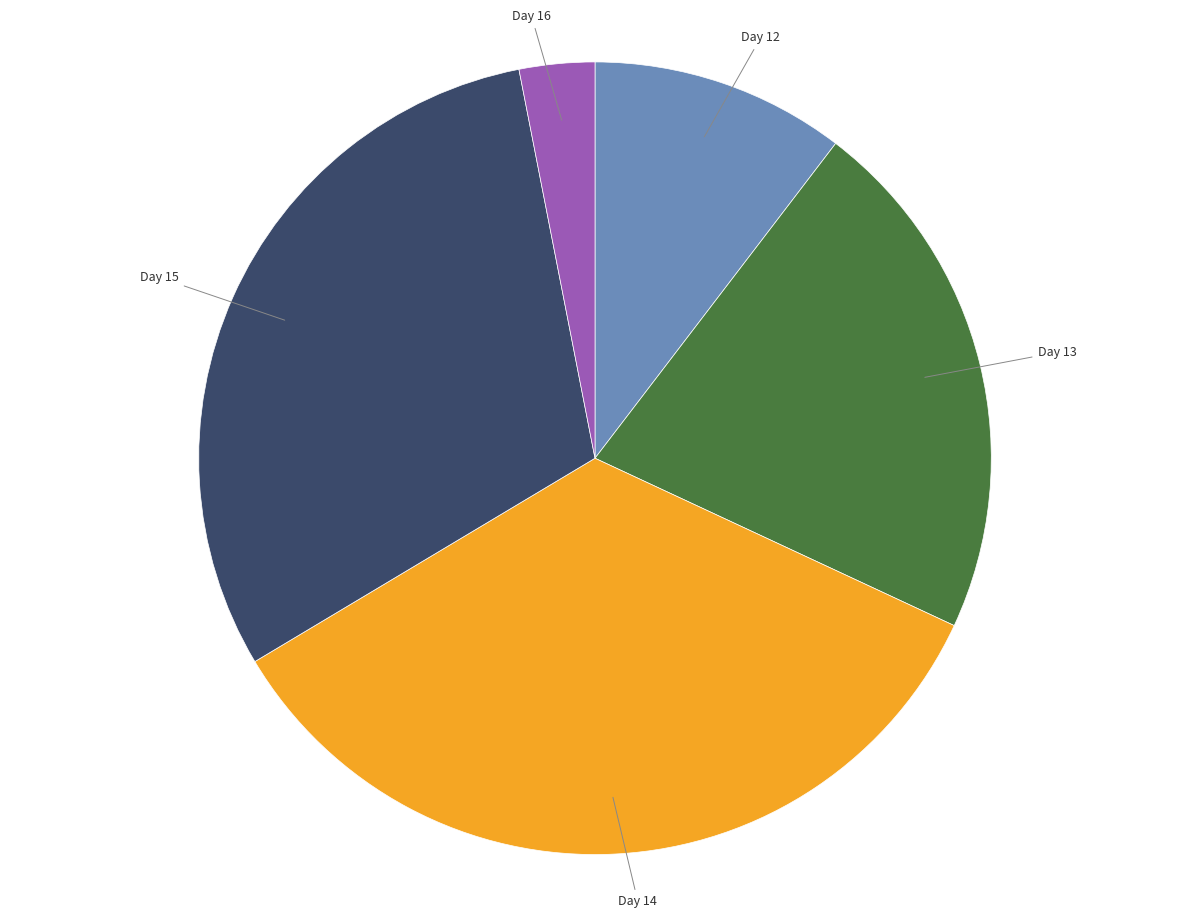

True or false: Day 15 accounts for 31% of the total.

True